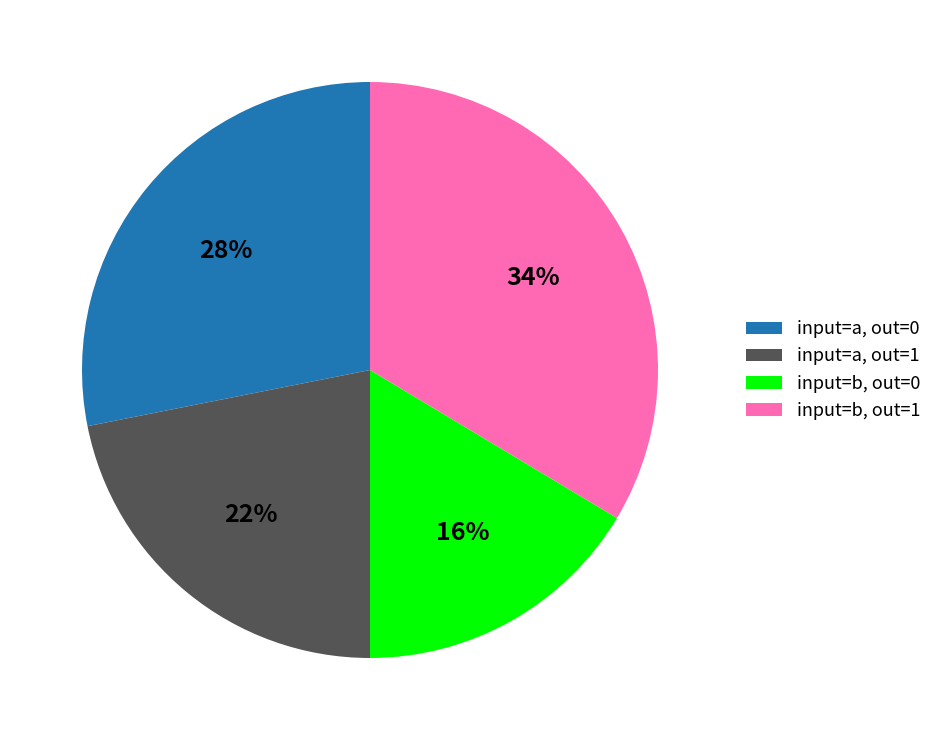

Is there a majority slice in this chart?

No